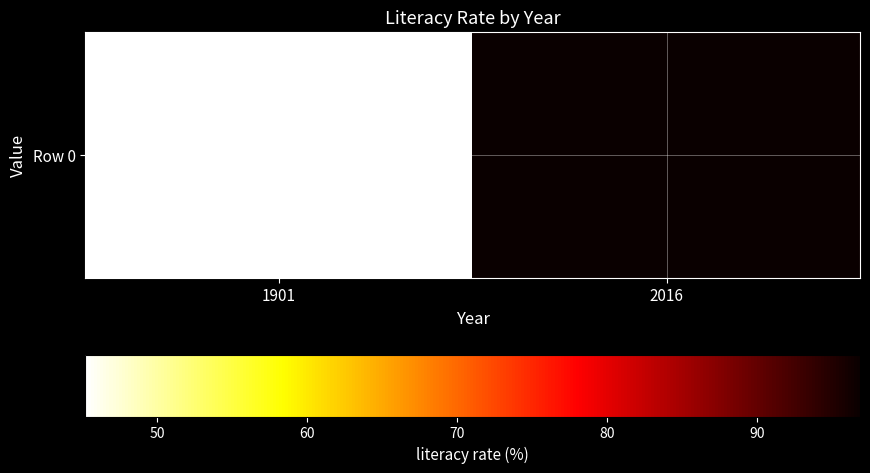

List the labels in order of value, smallest first.

1901, 2016